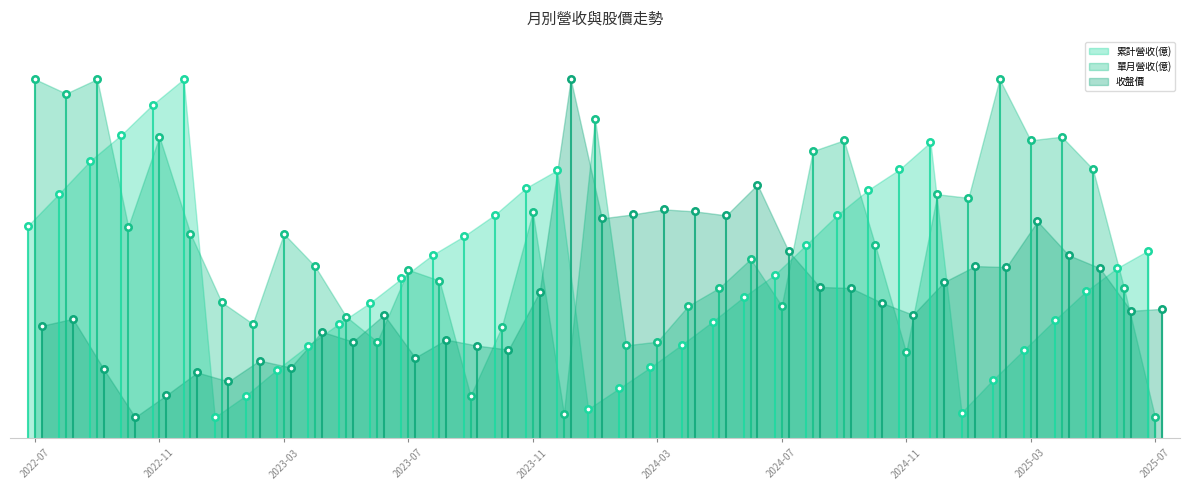

What is the total value across all series at 2025-02?

13.9